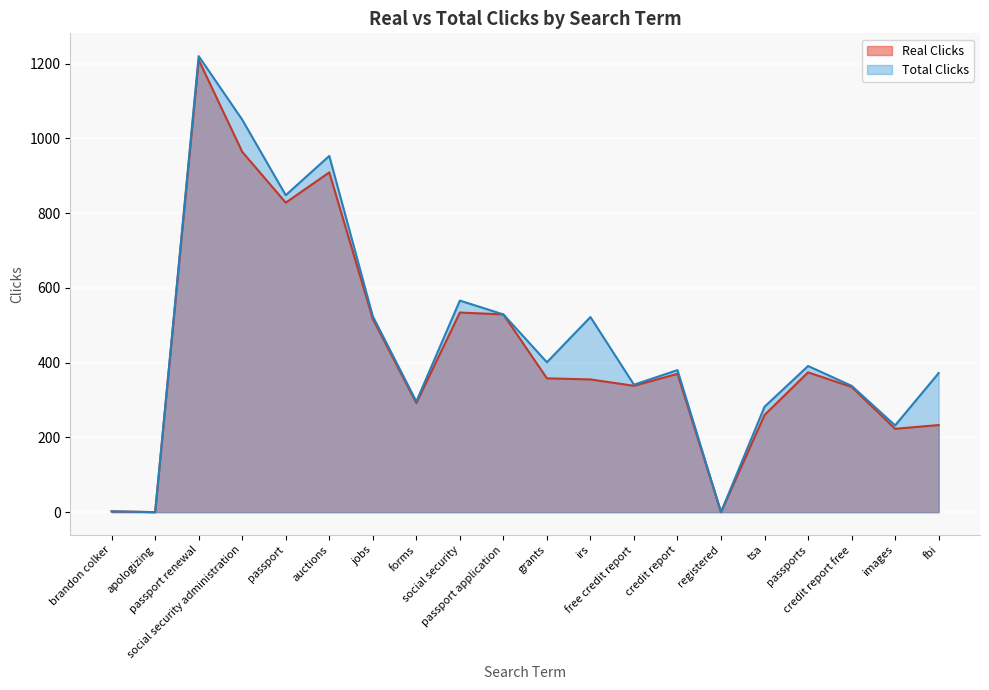

Is the value of Real Clicks at images greater than the value of Total Clicks at fbi?

No